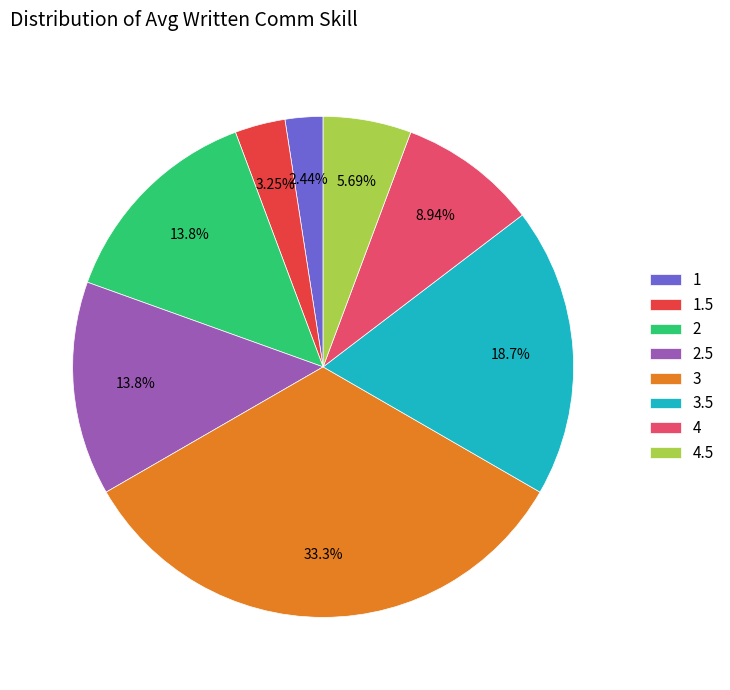

Is 2 the majority of the pie?

No